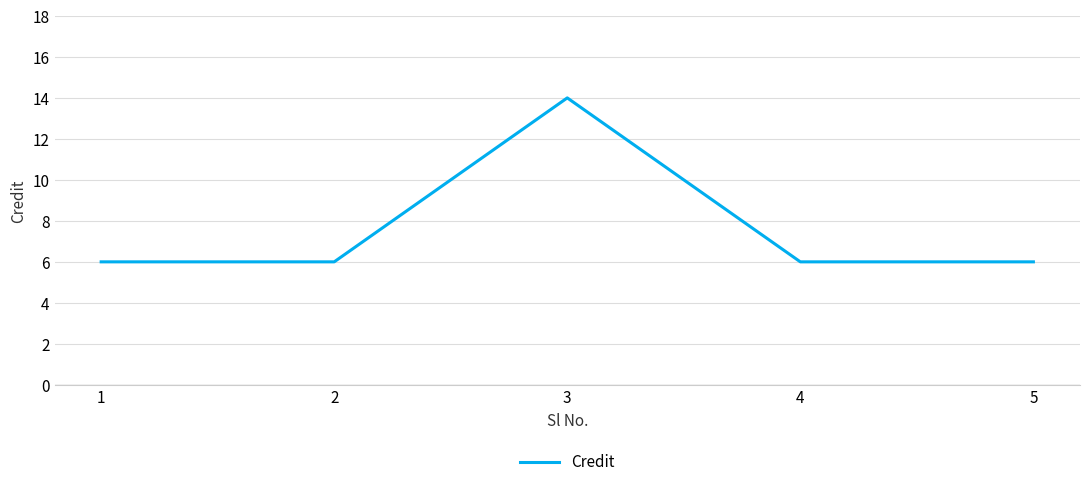

Which has a higher value, 3 or 2?

3